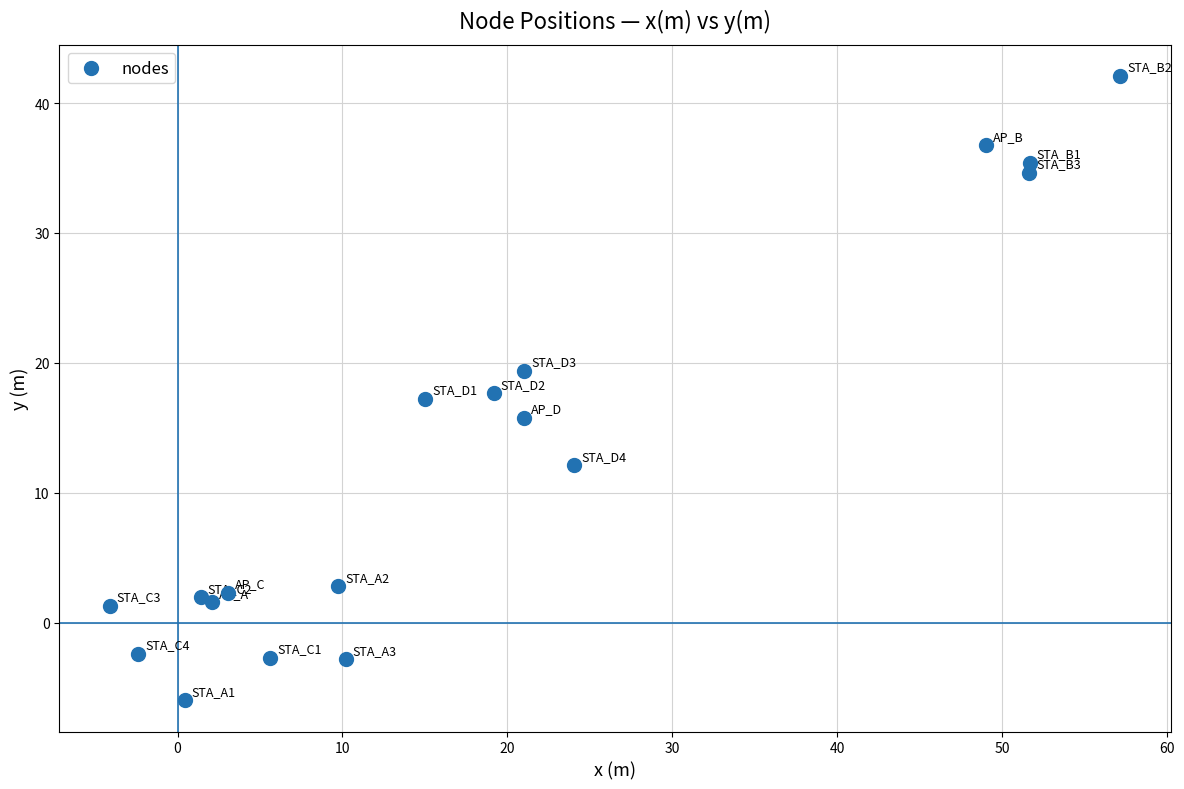

What is the range of Y values (max minus min)?

48.1